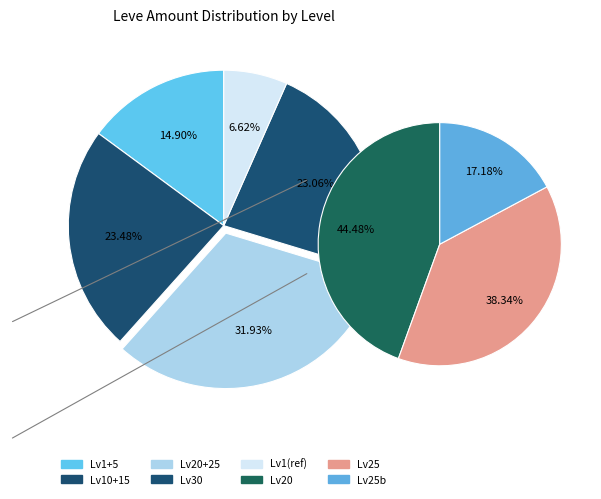

Is the sum of 10 and 15 greater than half?

No